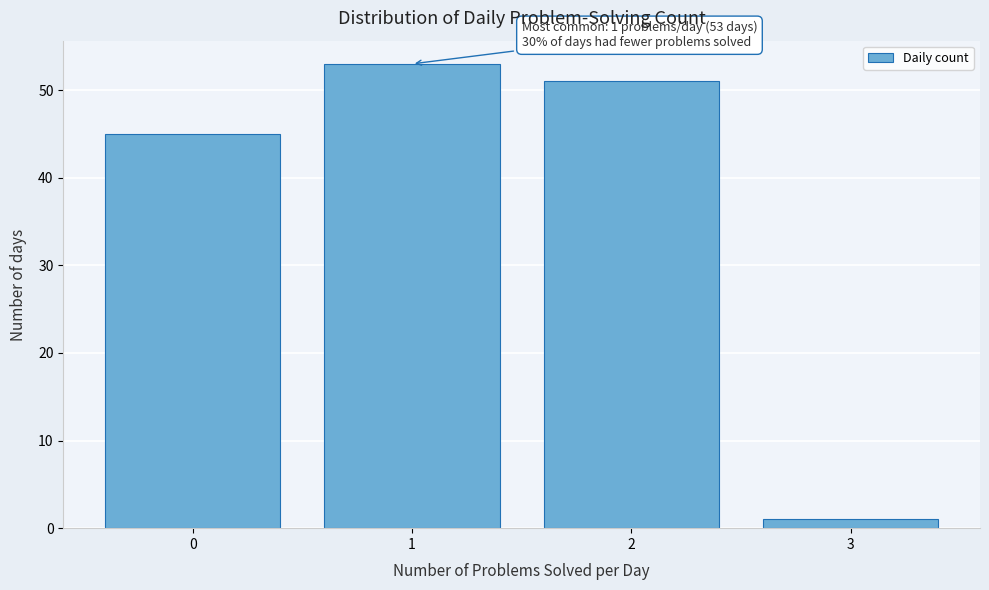

Which range on the x-axis has the tallest bar?

0.5 to 1.5